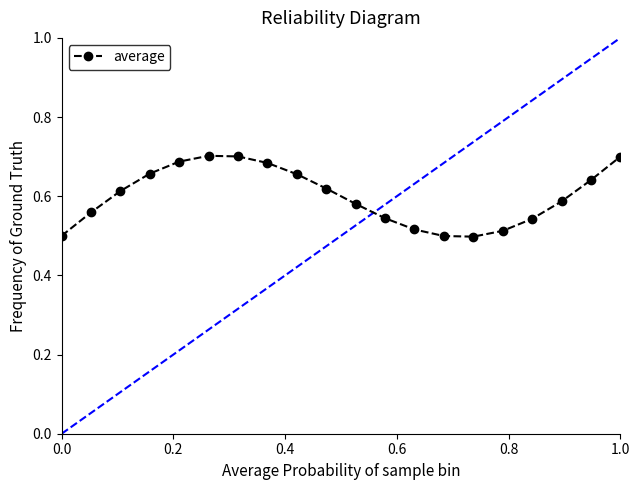

How many points are higher than both their immediate neighbors (excluding endpoints)?

1